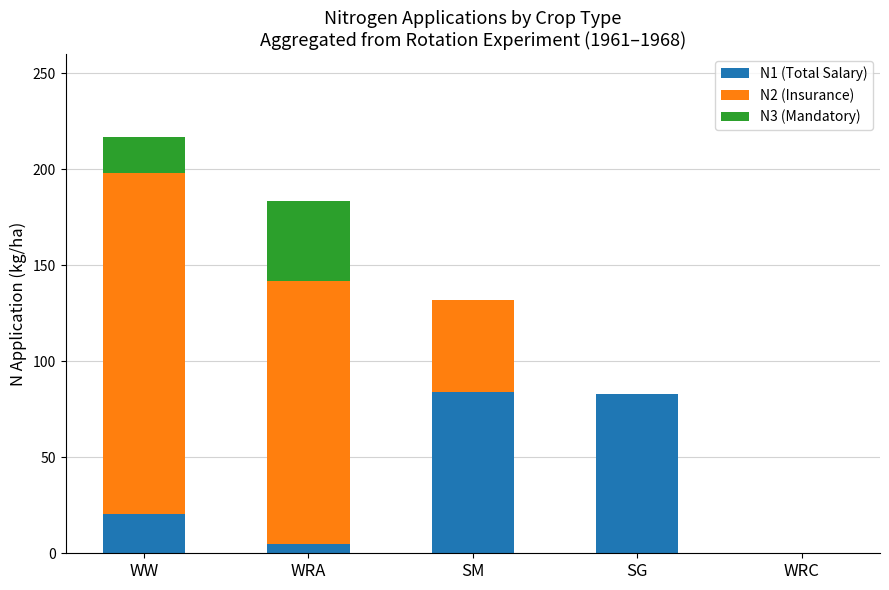

Is it true that N1 (Total Salary) equals 82.9 at SG?

True